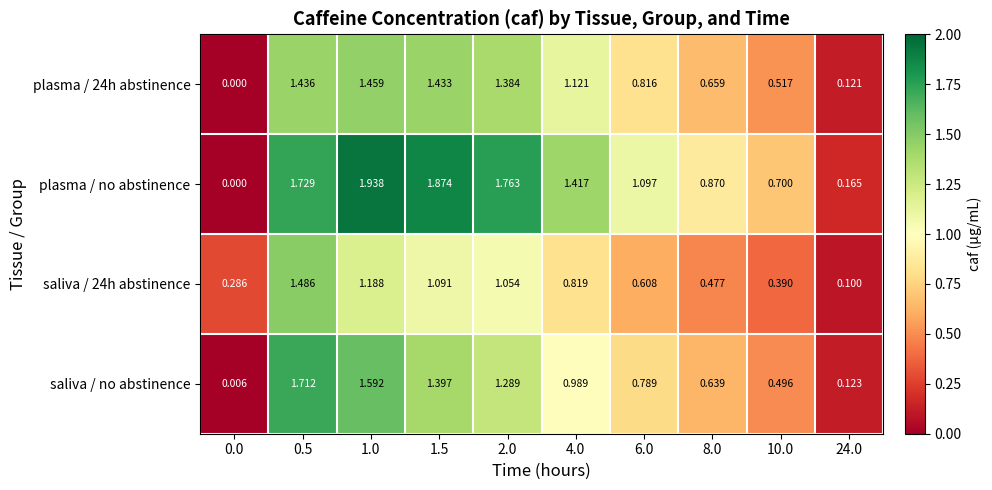

Between 2.0 and 10.0, which series saw the biggest shift?

plasma / no abstinence